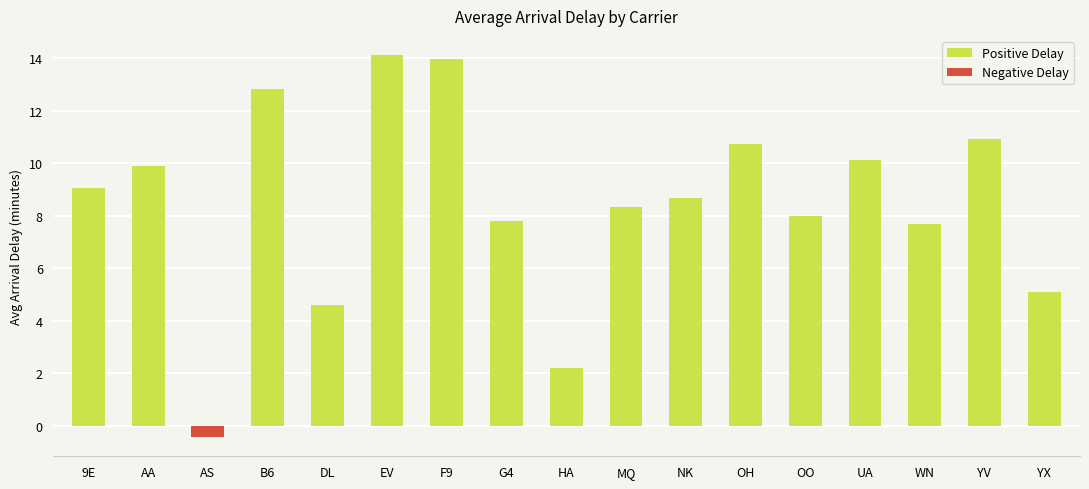

What position from the left is UA?

14